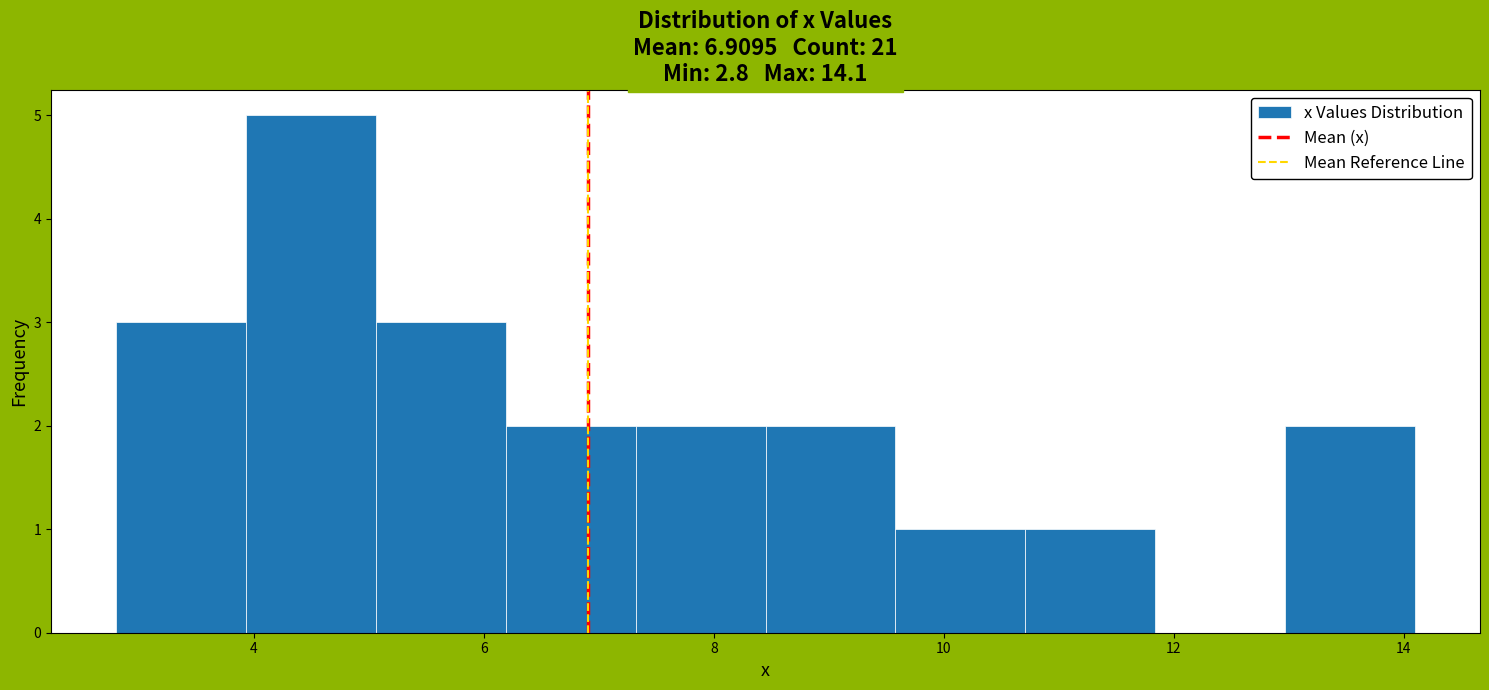

Reading left to right, list every bar in this chart as the range it spans on the x-axis followed by its height. Neither the bar edges nor the heights are printed on the chart, so give them approximately, as read against the axes.

2.8 to 4.0: 3
4.0 to 5.0: 5
5.0 to 6.2: 3
6.2 to 7.4: 2
7.4 to 8.4: 2
8.4 to 9.6: 2
9.6 to 10.8: 1
10.8 to 11.8: 1
11.8 to 13.0: 0
13.0 to 14.2: 2